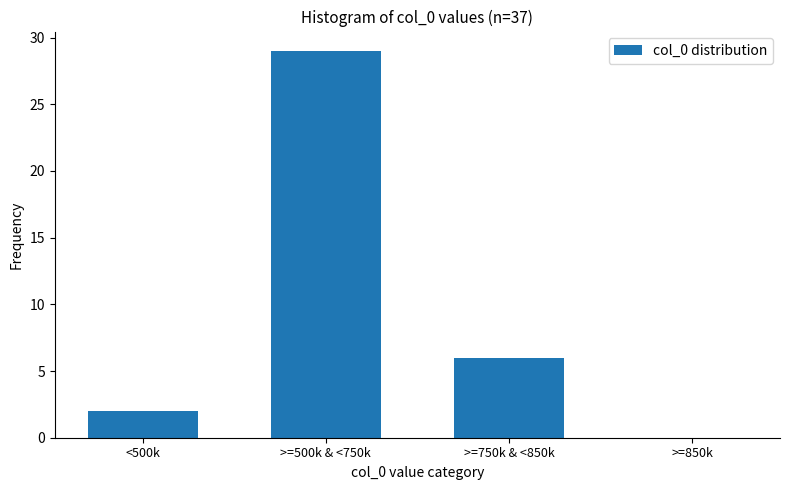

Reading left to right, transcribe all the data shown in this chart.

<500k=2	>=500k & <750k=29	>=750k & <850k=6	>=850k=0